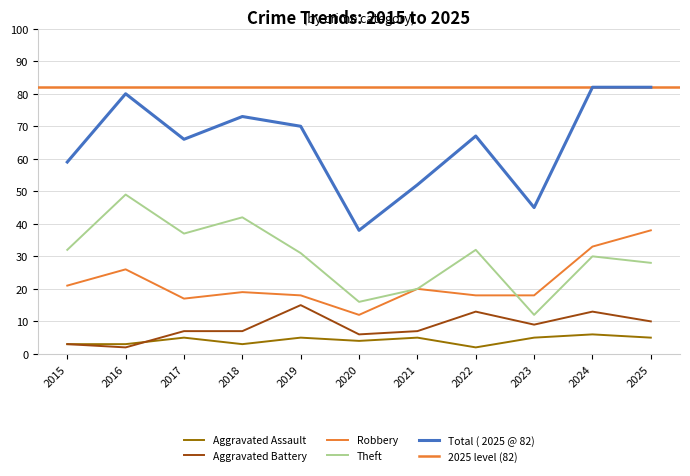

What are all the series names shown in the legend?

Aggravated Assault, Aggravated Battery, Robbery, Theft, Total